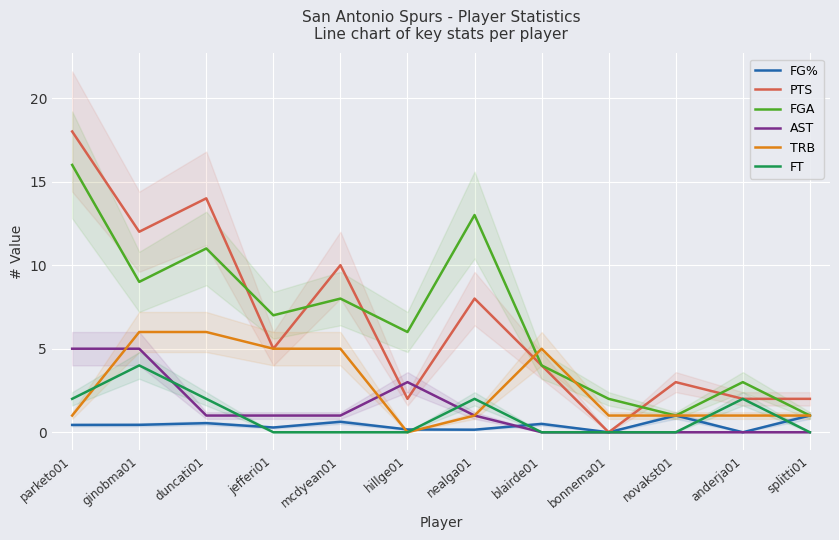

What is the total value across all series at jefferi01?

18.3